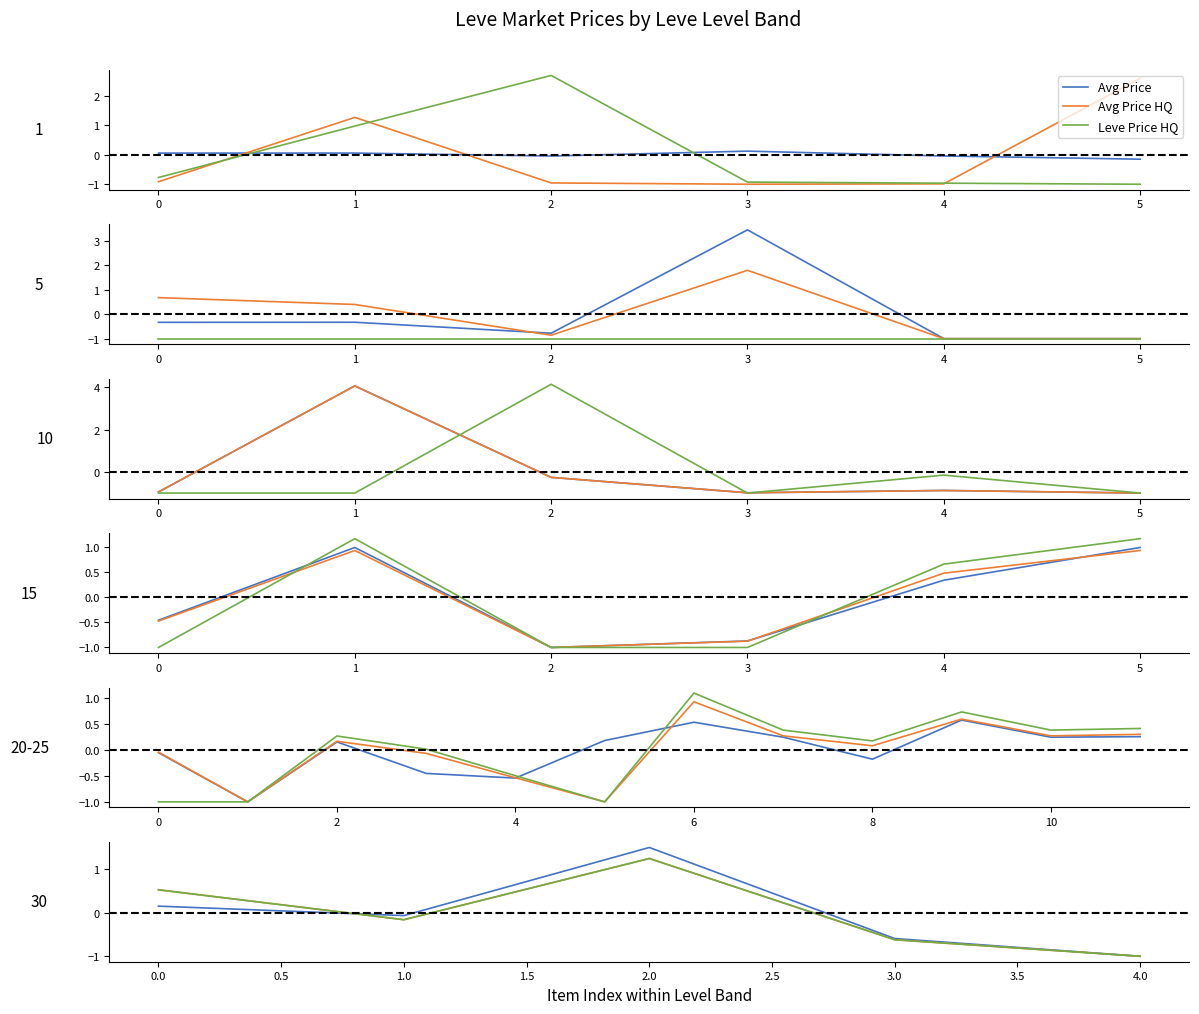

How many negative values does the Leve Price HQ series have?

4